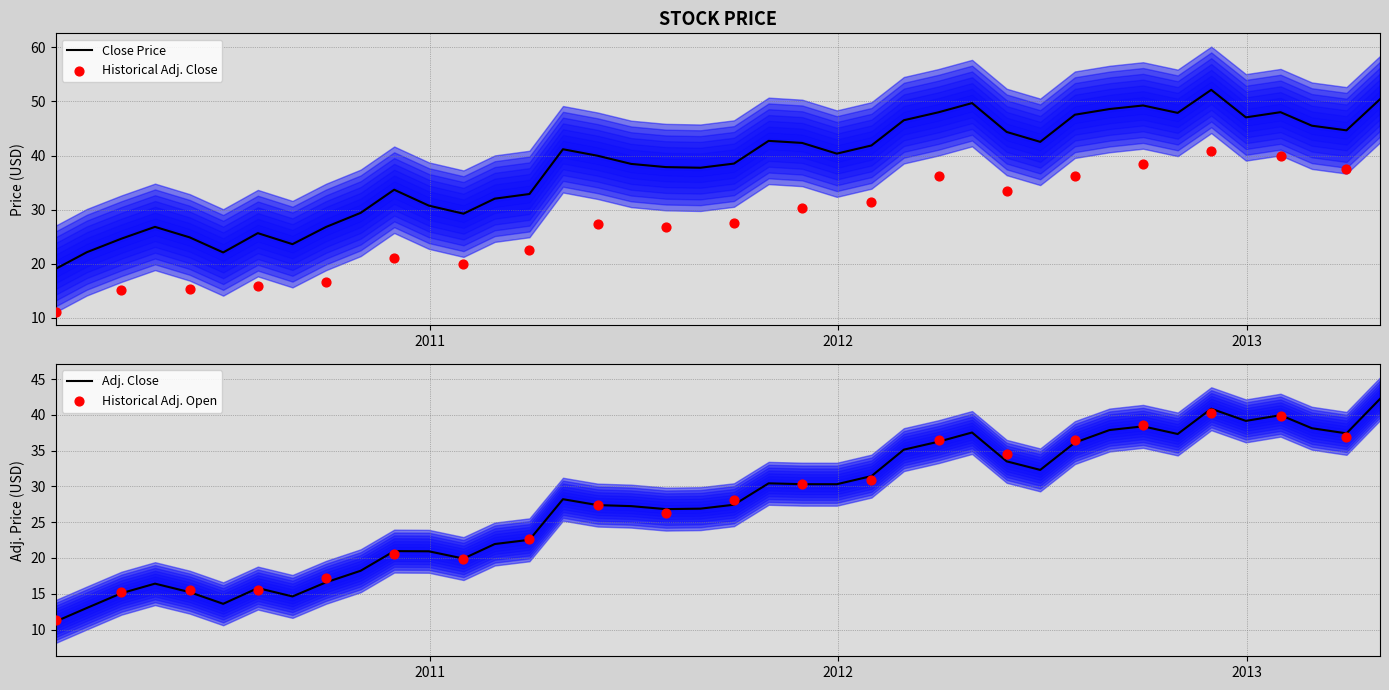

Which series has the largest total across all categories?

Close